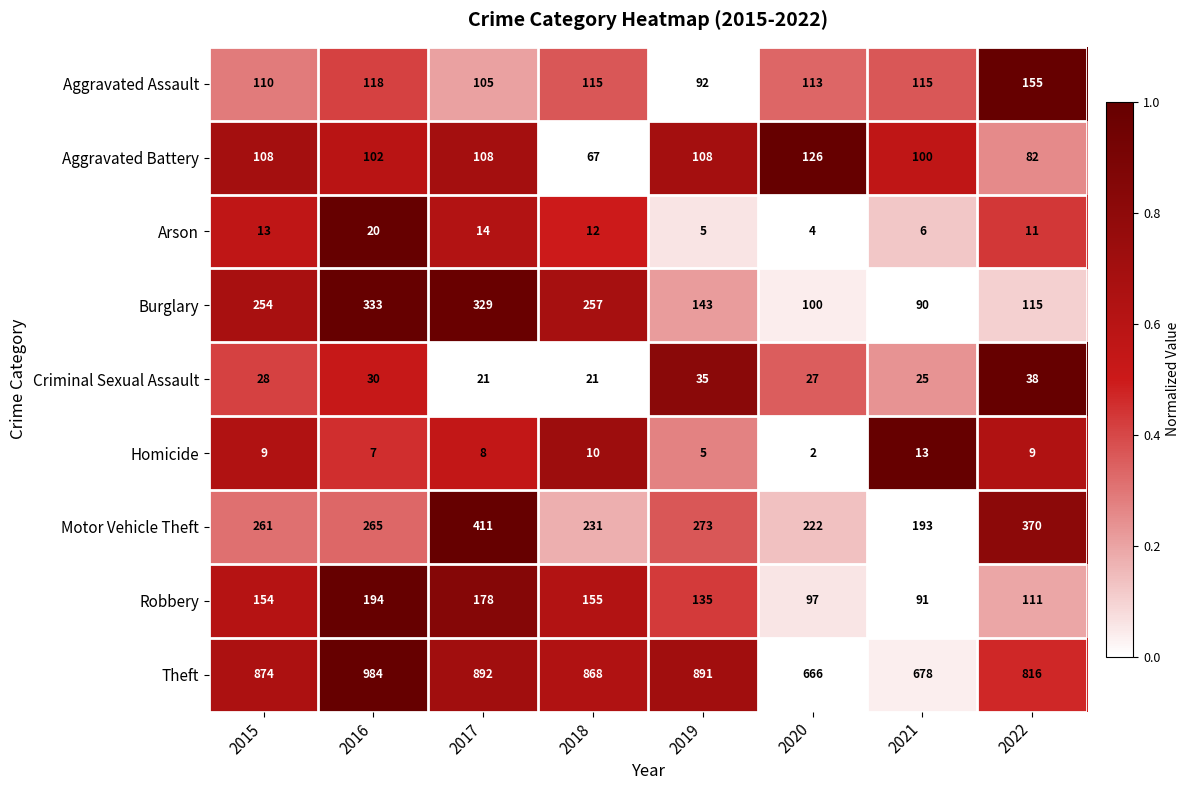

At 2016, list the series in order from largest to smallest.

Theft, Burglary, Motor Vehicle Theft, Robbery, Aggravated Assault, Aggravated Battery, Criminal Sexual Assault, Arson, Homicide